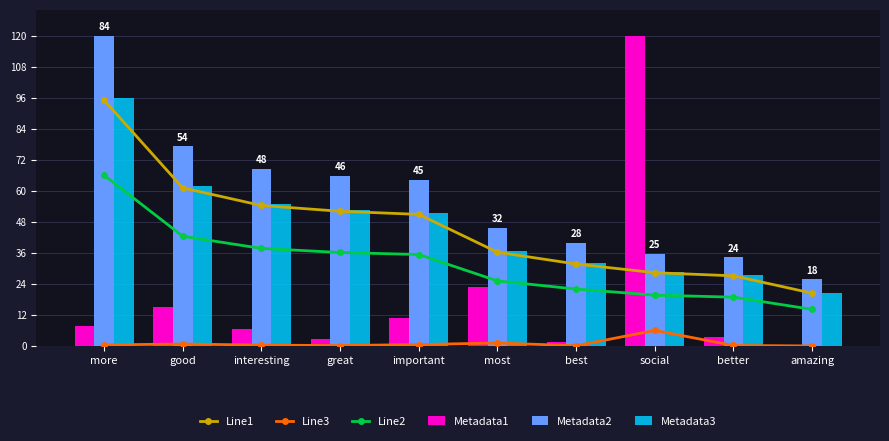

What is the sum of the Metadata2 values at more and amazing?

145.7